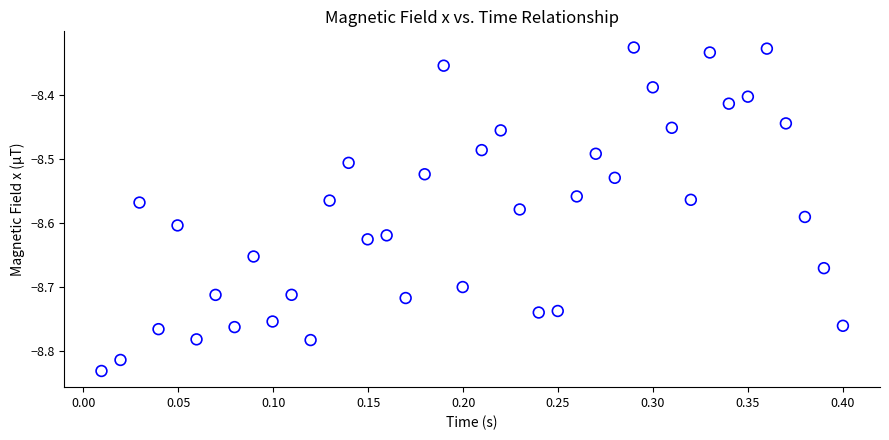

What is the range of Y values (max minus min)?

0.5